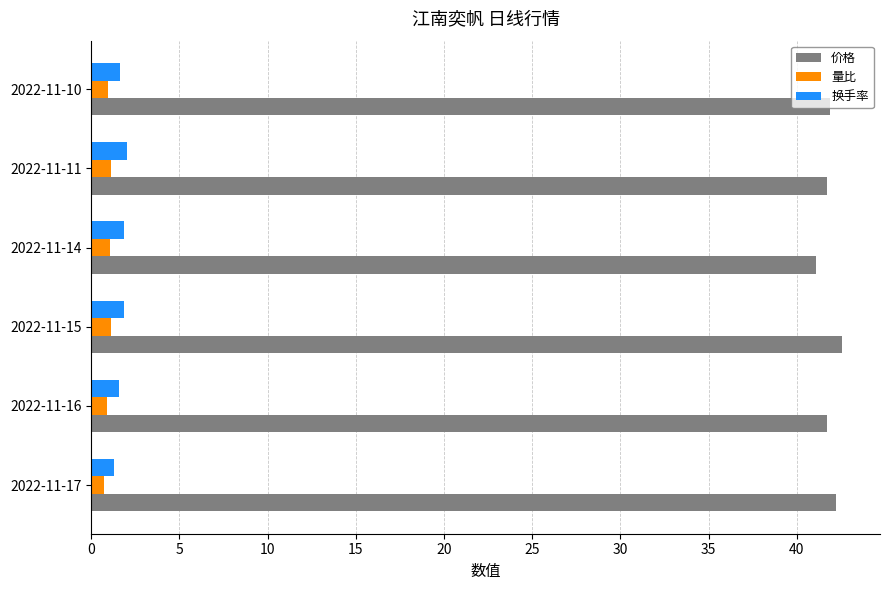

Is it true that 价格 equals 42.2 at 2022-11-17?

True